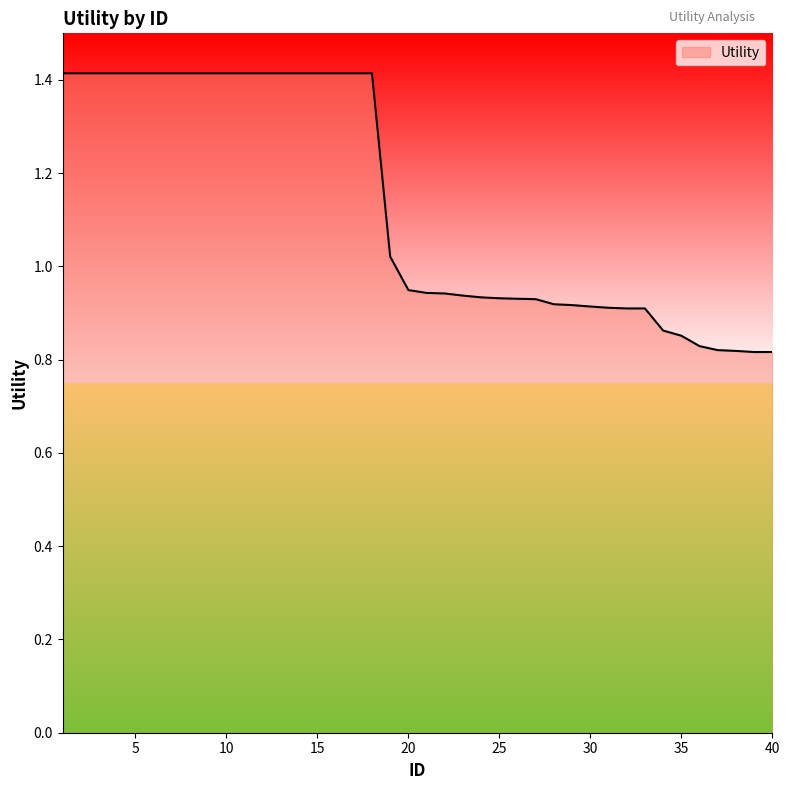

What is the greatest value displayed?

1.4